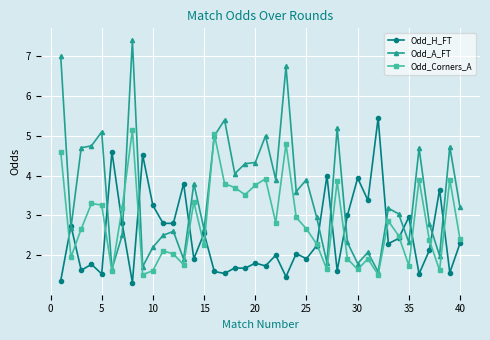

What are all the series names shown in the legend?

Odd_H_FT, Odd_A_FT, Odd_Corners_A